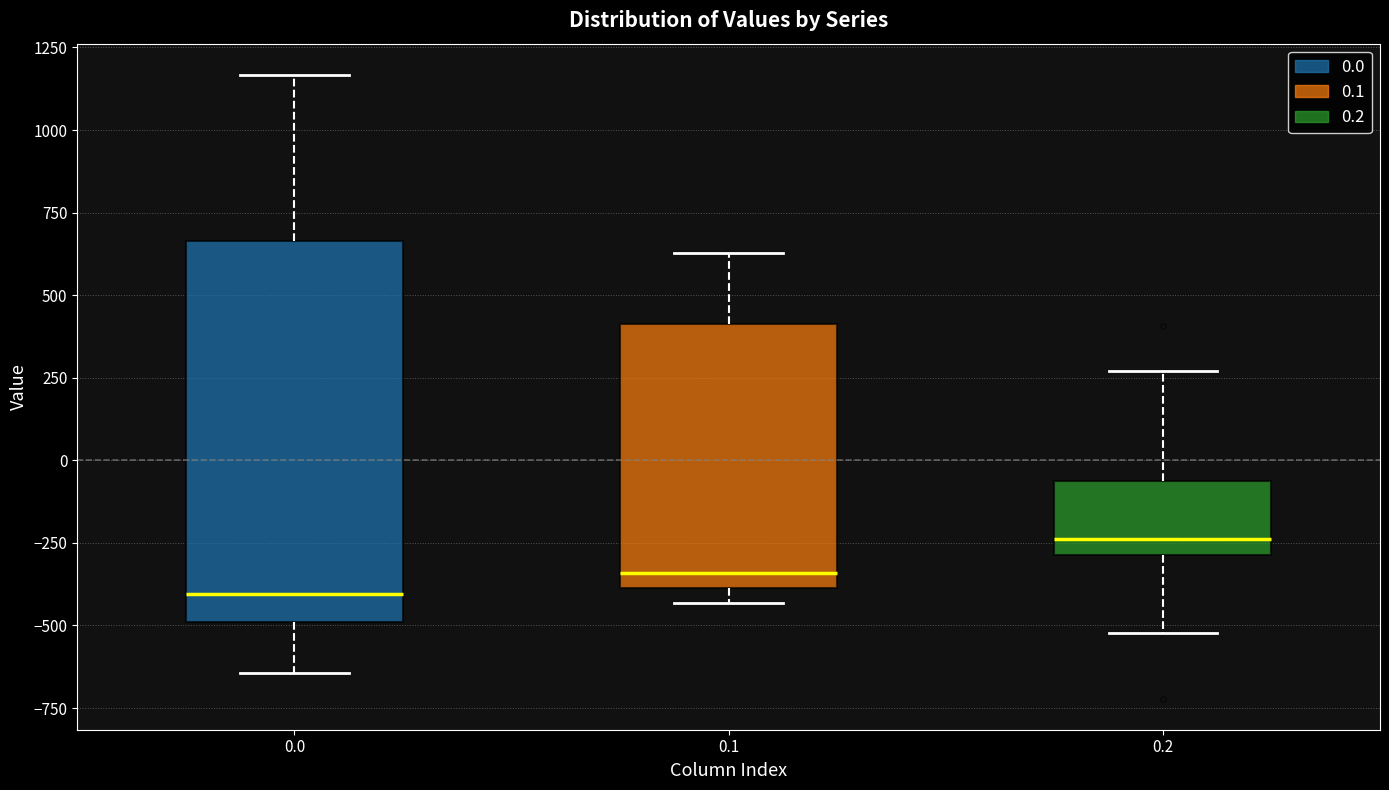

Reading left to right, read every box against the y-axis: the position of its median line, the range the box covers, and the ends of its whiskers. The values are not printed on the chart, so give them approximately, as read against the axis.

0.0: median -400, box -500 to 650, whiskers -650 to 1150
0.1: median -350, box -400 to 400, whiskers -450 to 650
0.2: median -250, box -300 to -50, whiskers -500 to 250